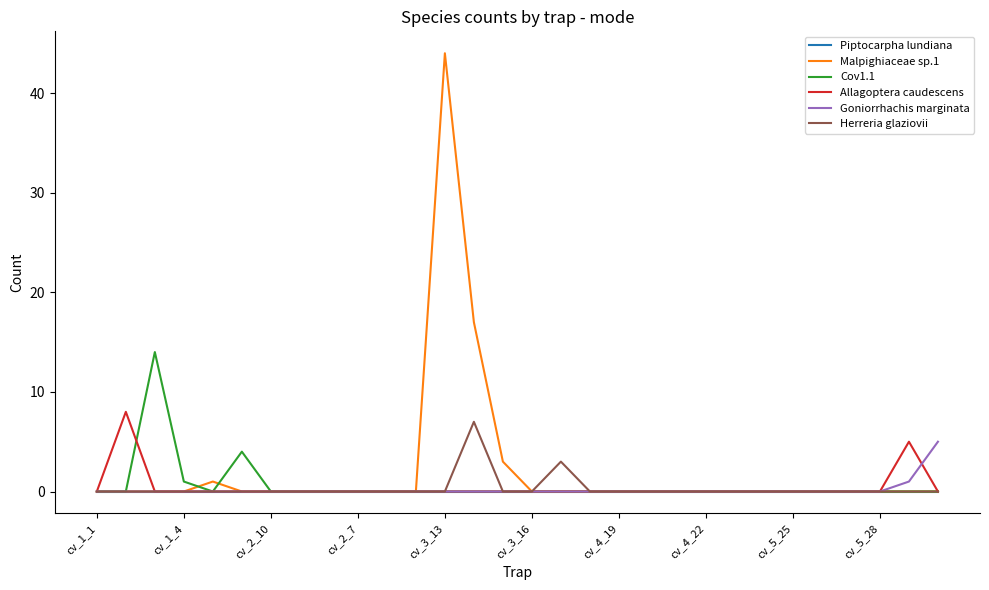

Which series has the widest spread of values?

Malpighiaceae sp.1